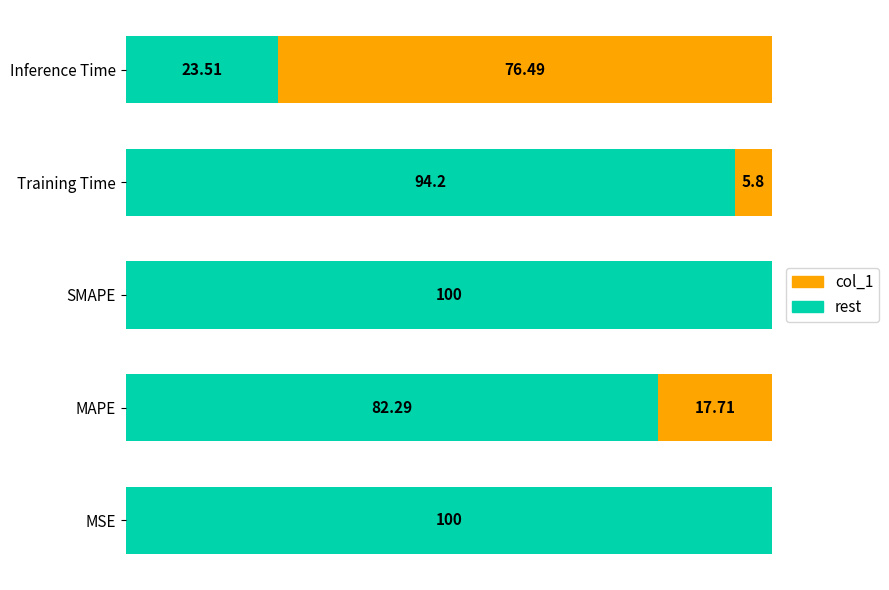

What are all the series names shown in the legend?

col_1, rest